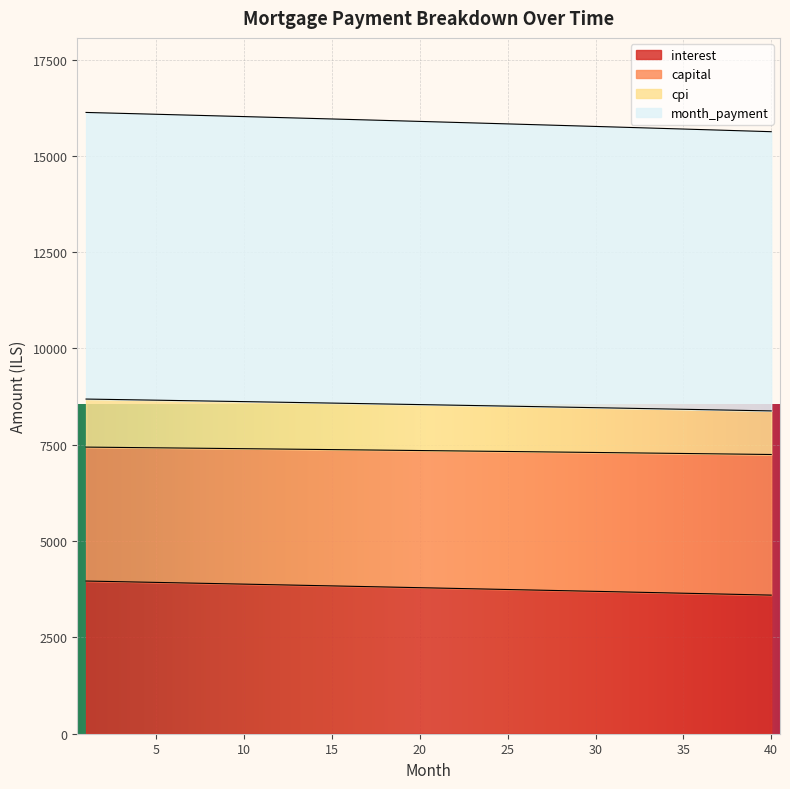

At how many categories does at least one series exceed 5489?

40